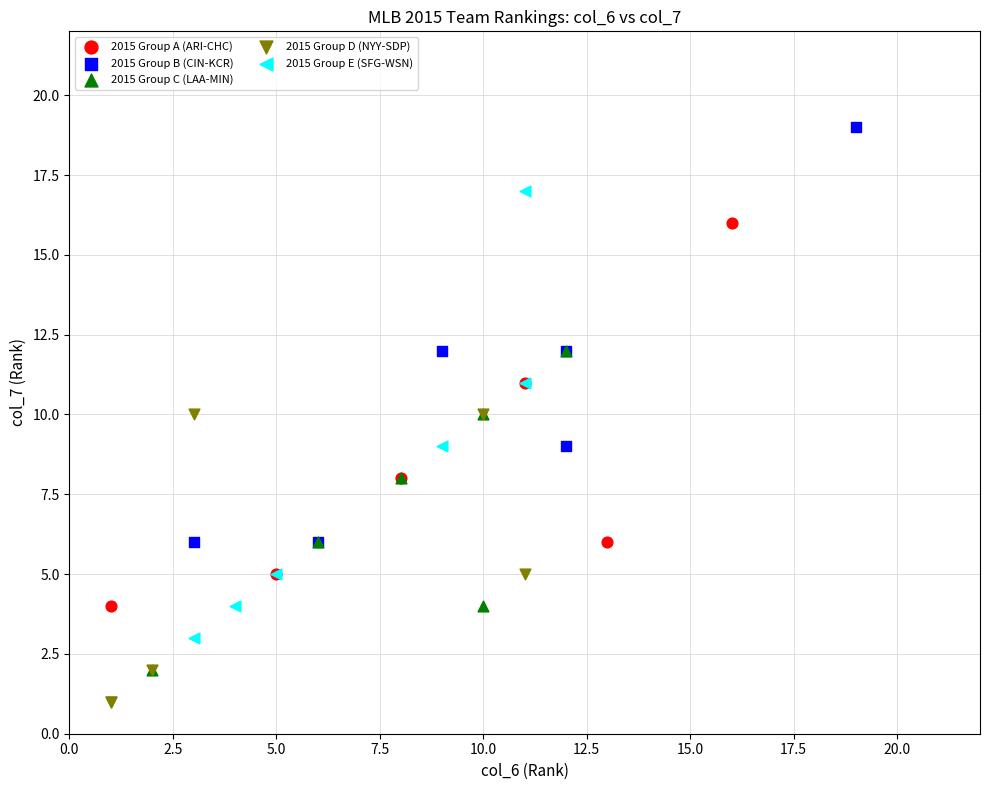

Which series contains the highest Y value?

2015 Group B (CIN-KCR)